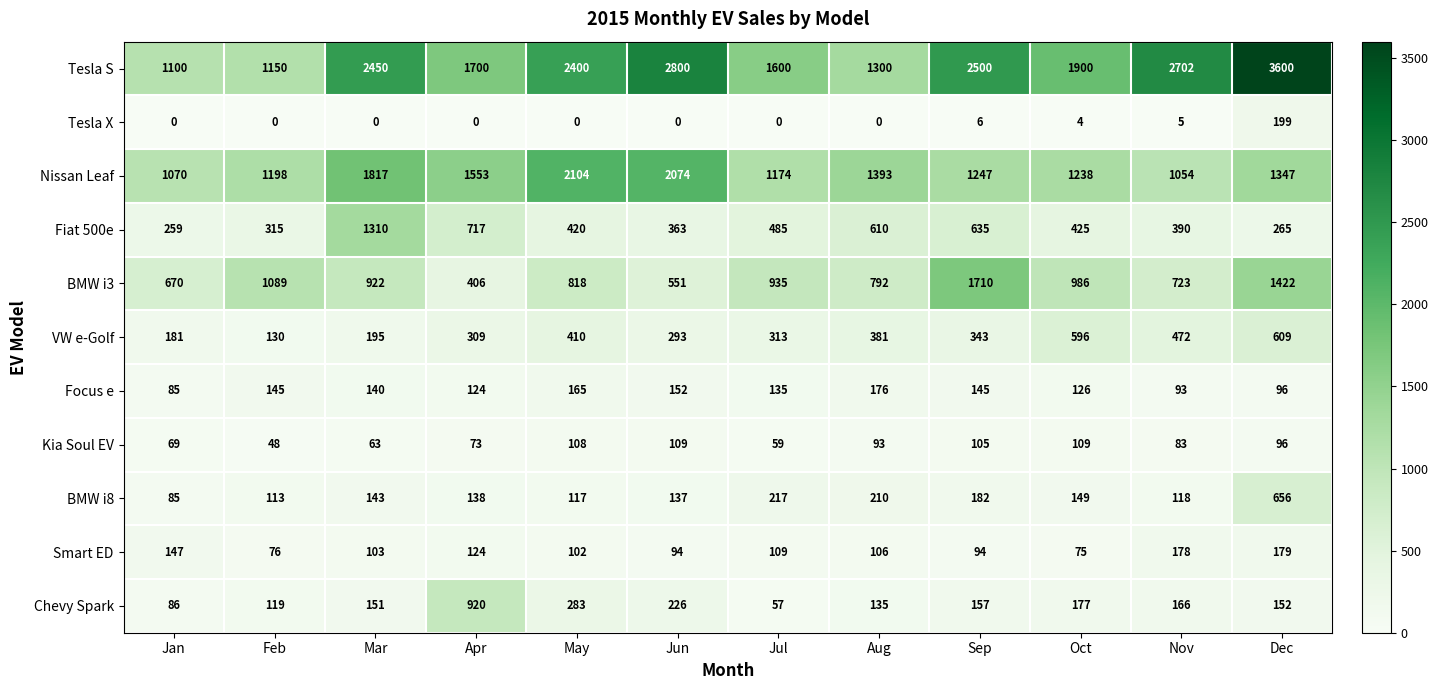

The value of BMW i8 at Apr is 138. True or false?

True